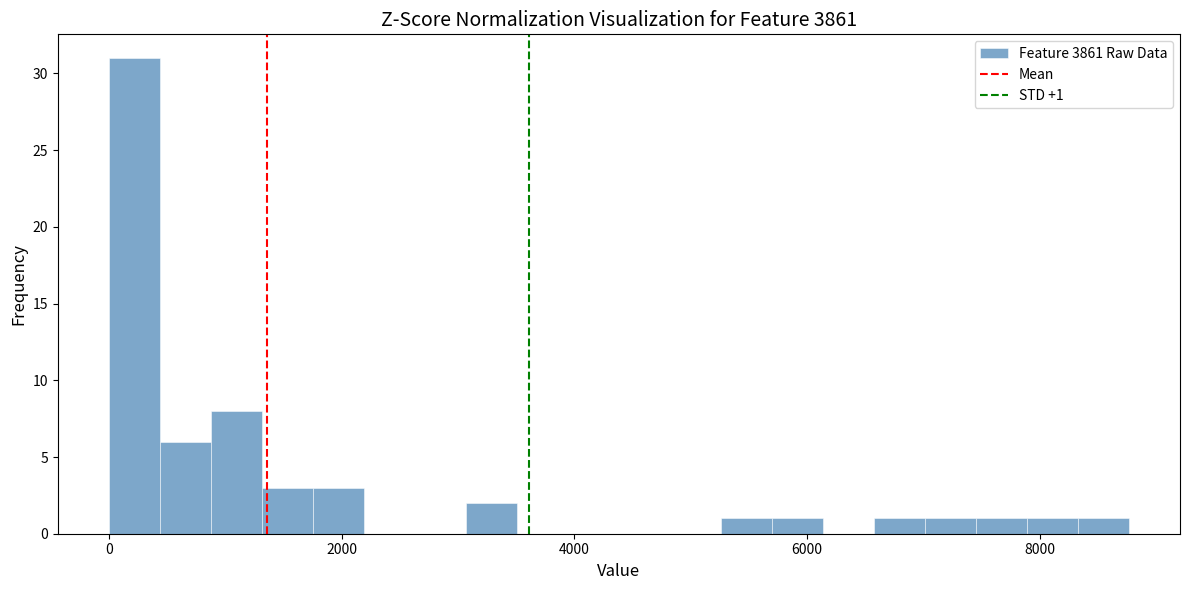

Around what value on the x-axis is the tallest bar? Give the approximate position of its centre, as read against the axis.

200